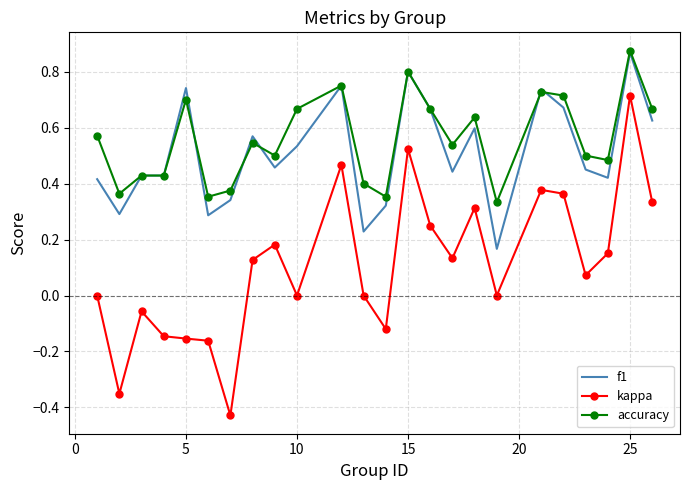

Which series has the largest range (max minus min)?

kappa